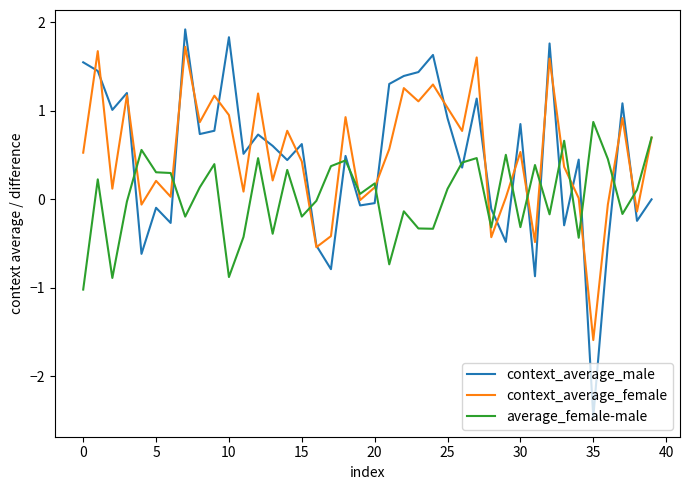

What is the smallest value displayed?

-2.5